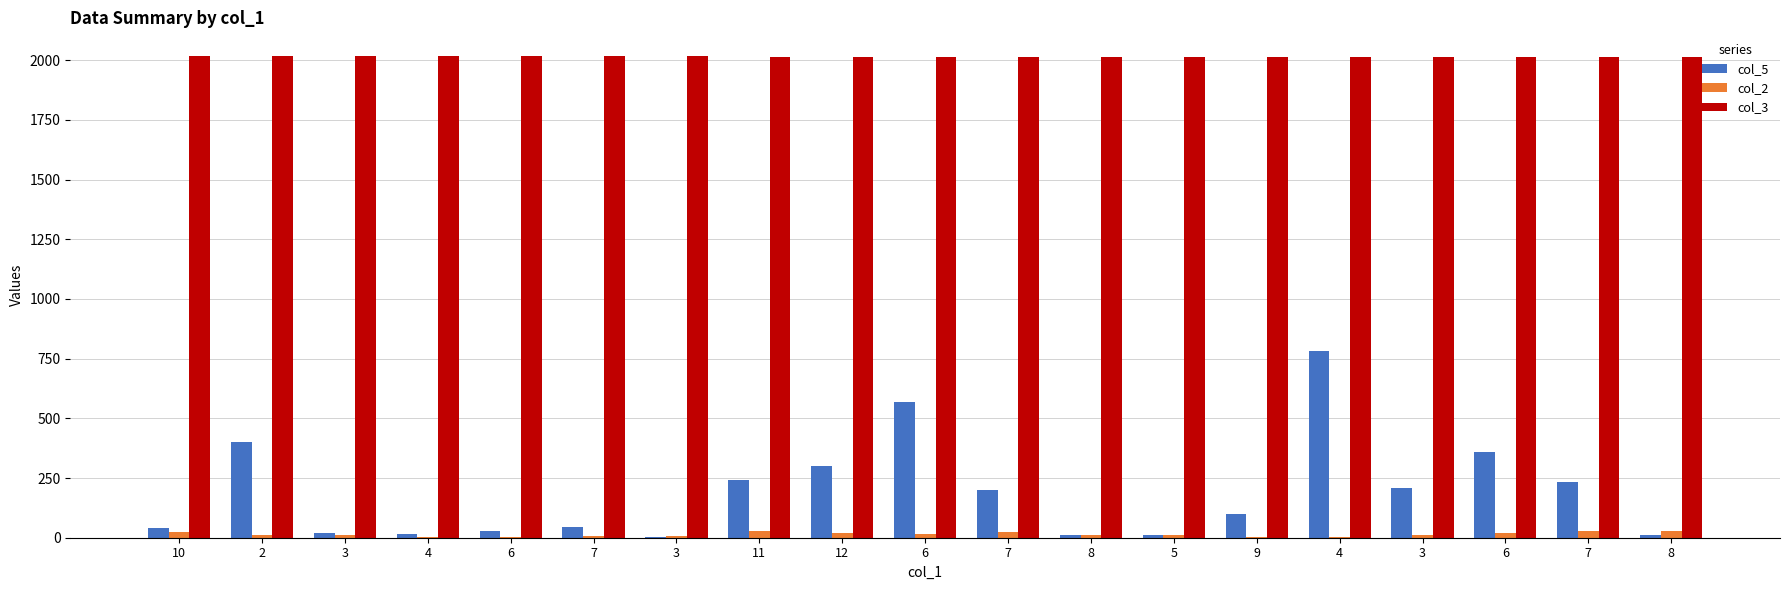

How many groups of bars are there?

19